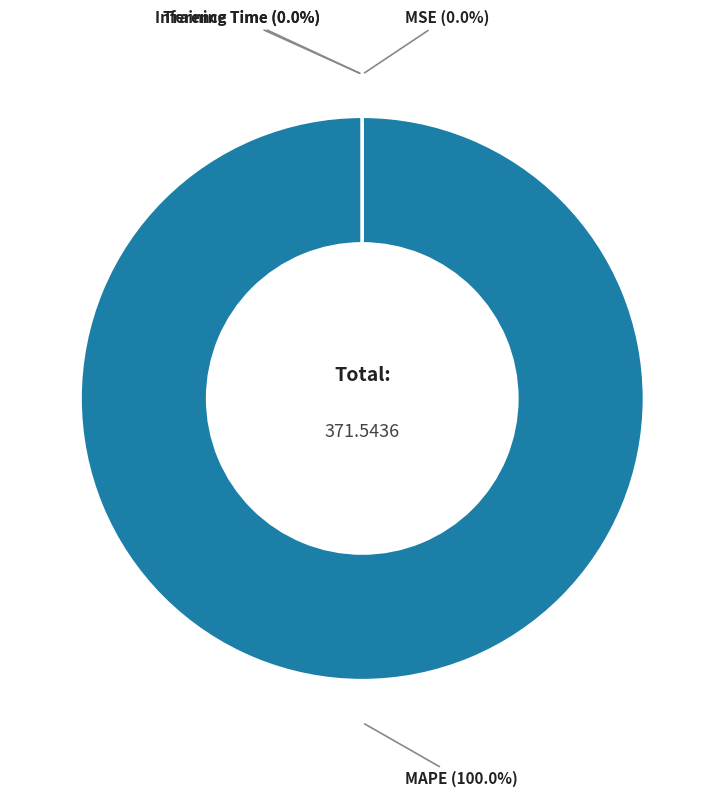

To the nearest percent, what is the combined percentage of MAPE and MSE?

100%